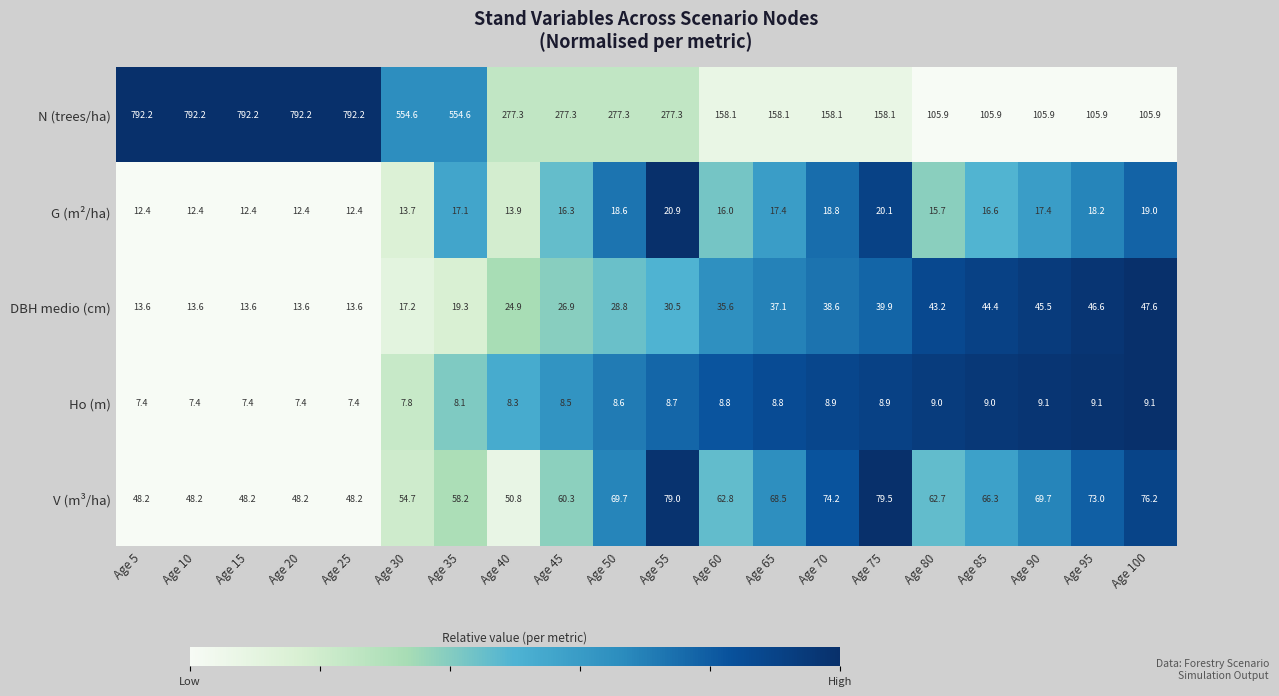

Which series has the largest total across all categories?

N (trees/ha)